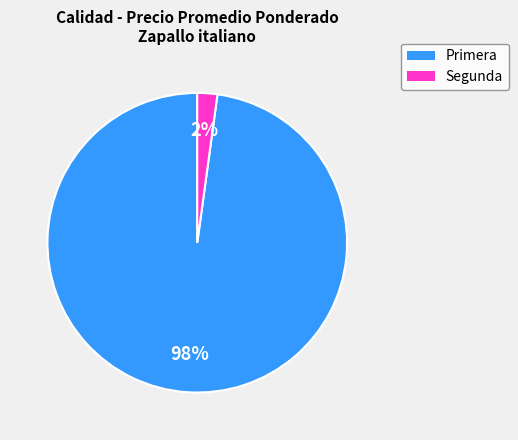

How many segments does this pie chart have?

2